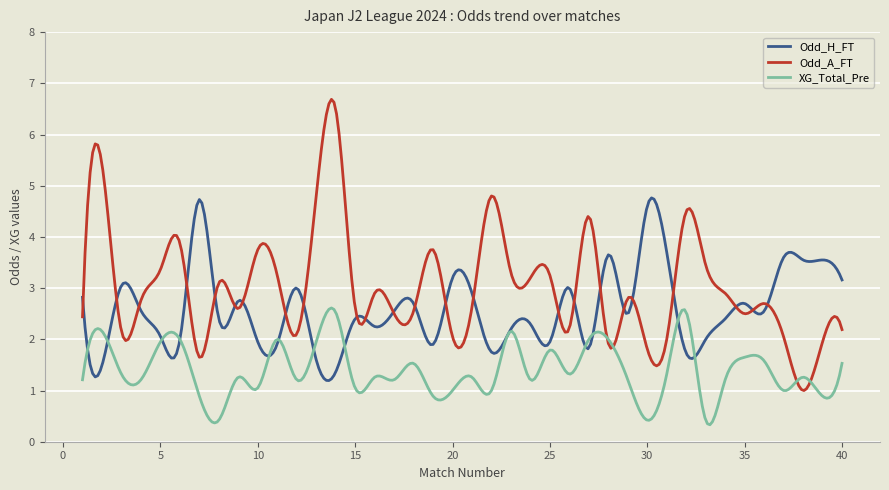

List the series in order of their overall mean, highest first.

Odd_A_FT, Odd_H_FT, XG_Total_Pre